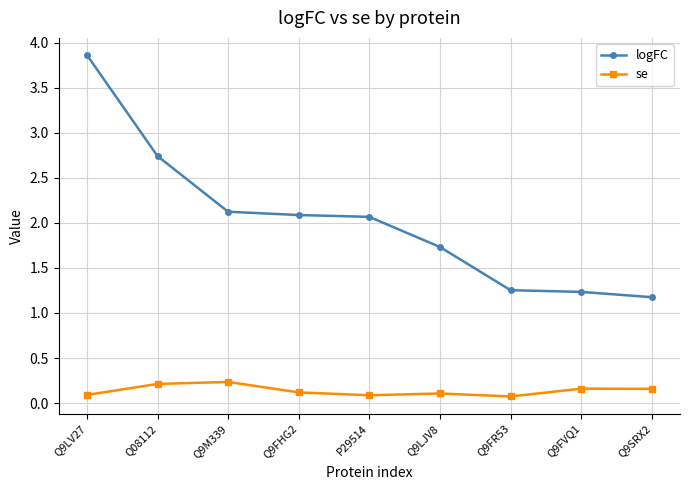

At which label does logFC first exceed 2?

Q9LV27